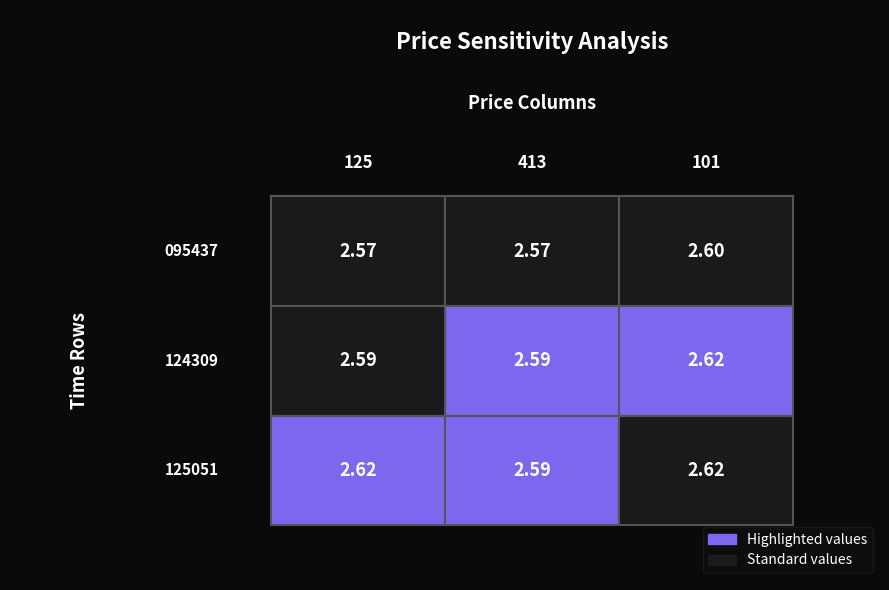

How many distinct data groups are displayed?

3